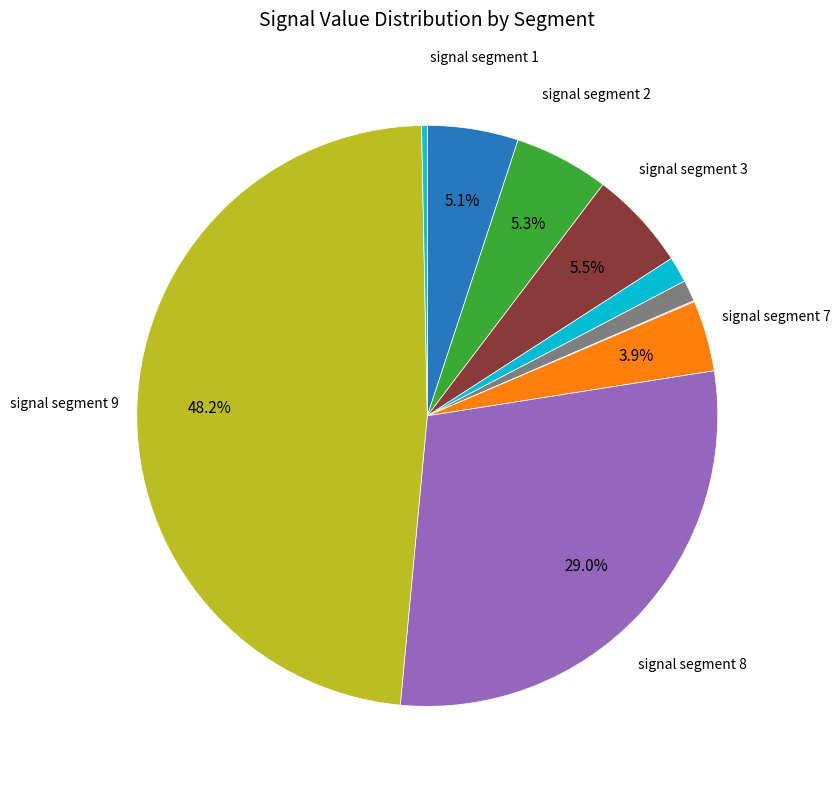

How many segments does this pie chart have?

10